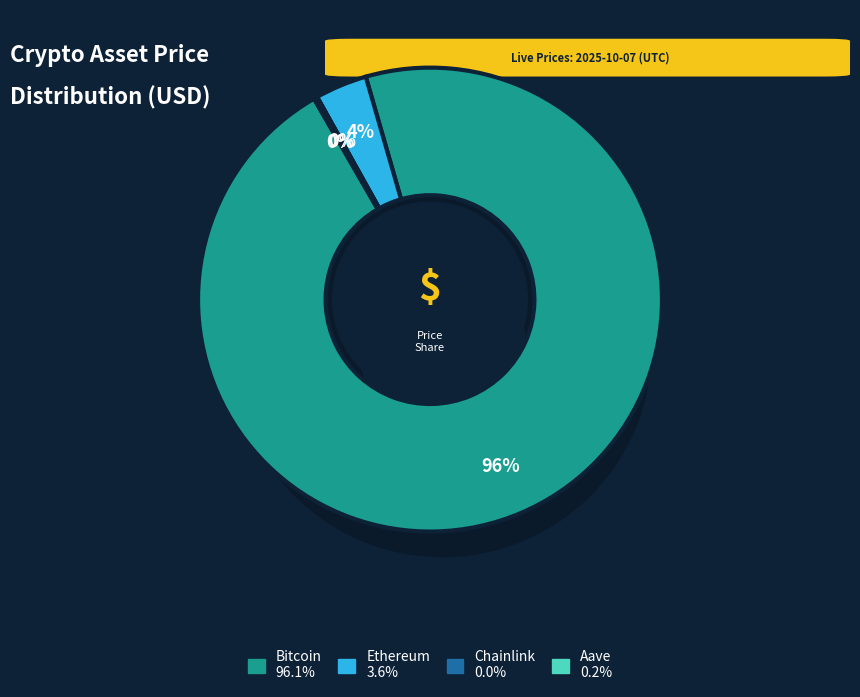

Which category has the smallest portion of the pie?

Chainlink